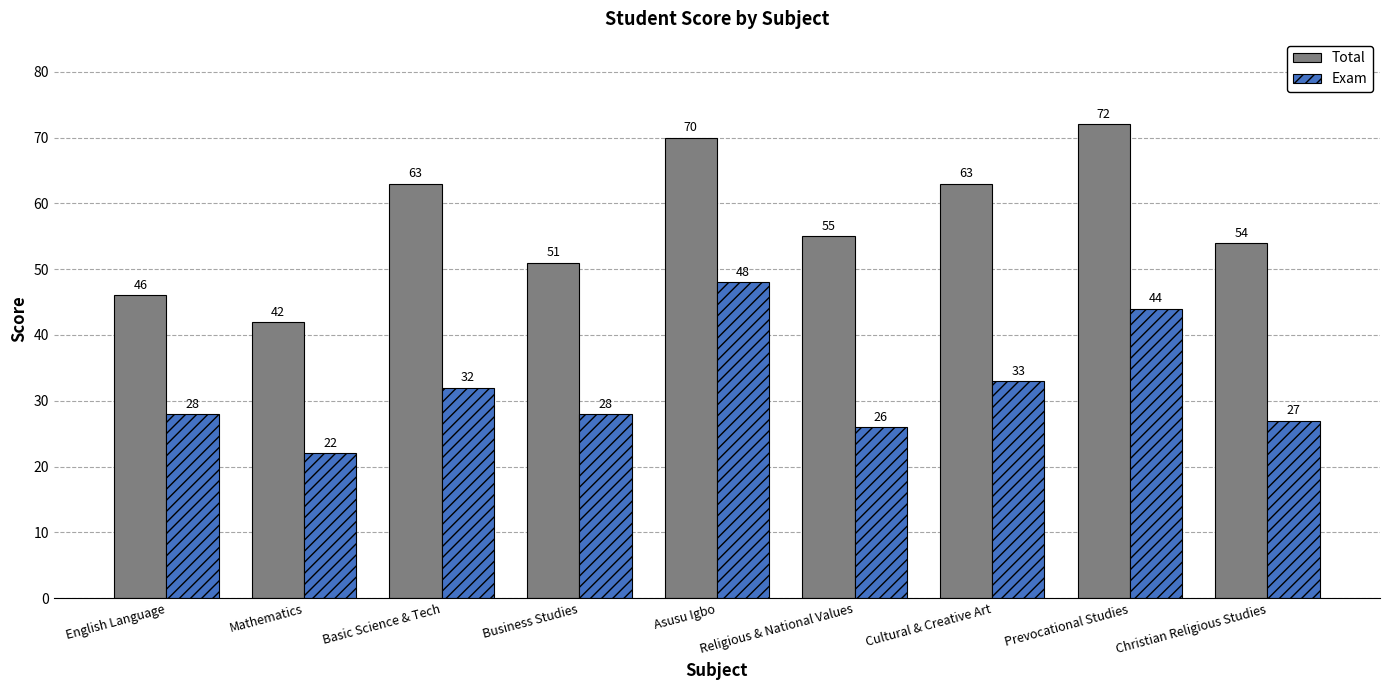

Which series has the largest total across all categories?

Total